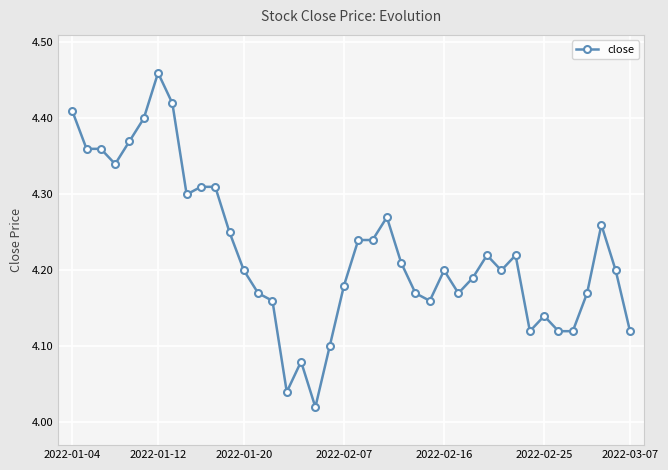

What is the difference between the maximum and minimum values?

0.4